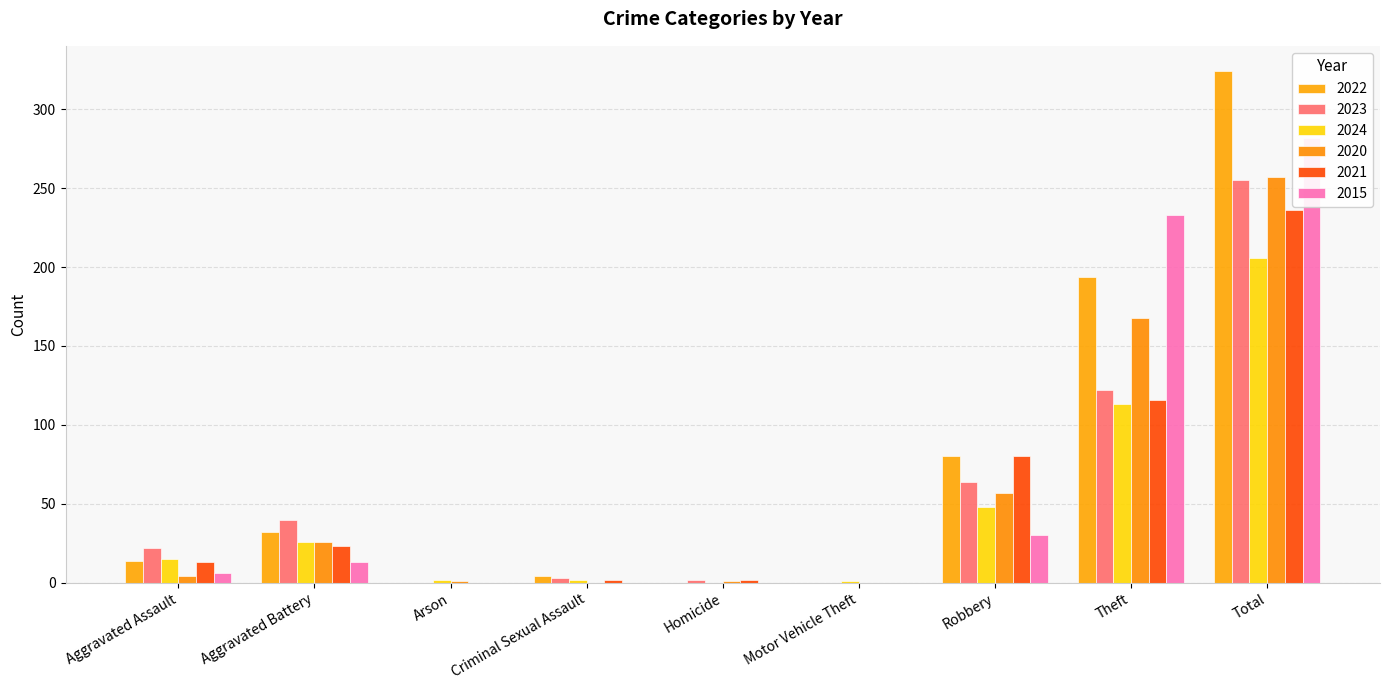

What is the greatest value displayed?

324